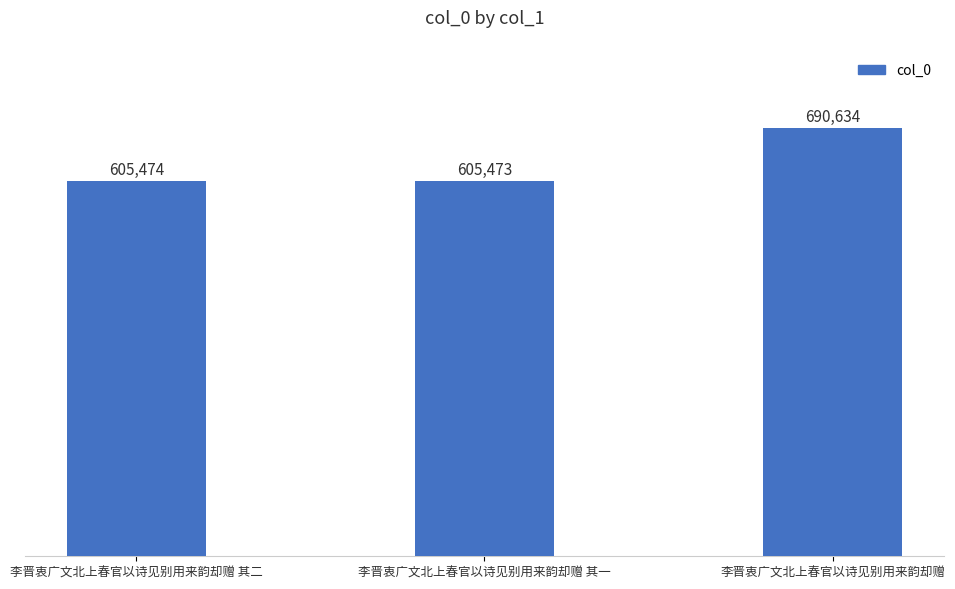

What is the average value?

633860